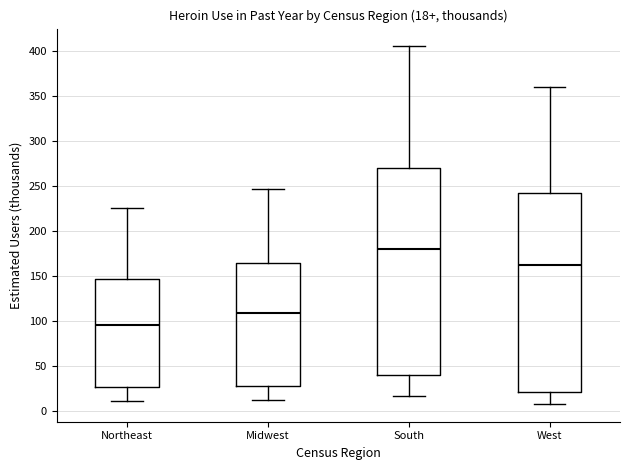

Which box has the lowest median line?

Northeast